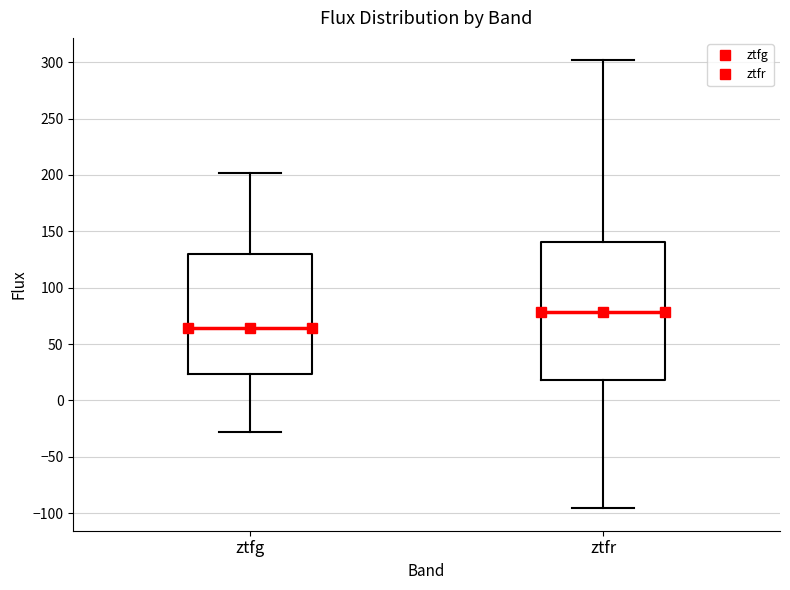

Reading left to right, read every box against the y-axis: the position of its median line, the range the box covers, and the ends of its whiskers. The values are not printed on the chart, so give them approximately, as read against the axis.

ztfg: median 65, box 25 to 130, whiskers -30 to 200
ztfr: median 80, box 20 to 140, whiskers -95 to 300